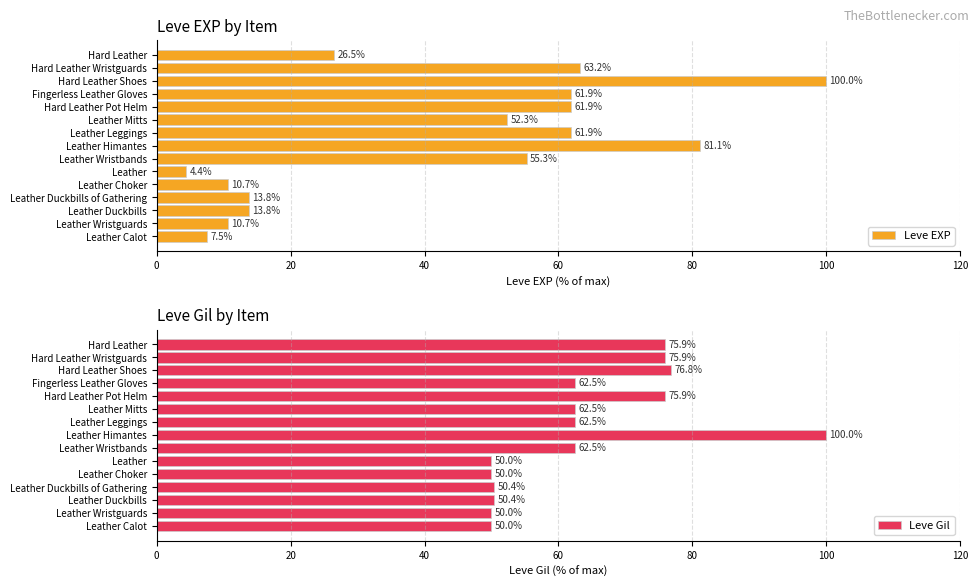

List the series in order of their overall mean, highest first.

Leve Gil, Leve EXP